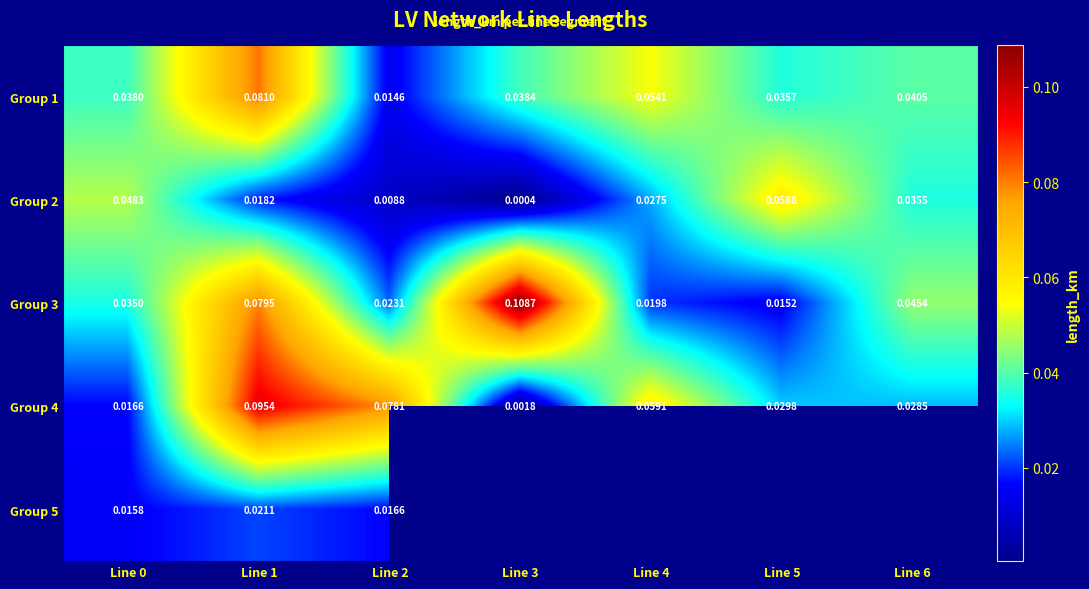

Which has a higher value, Line 3 or Line 4?

Line 4